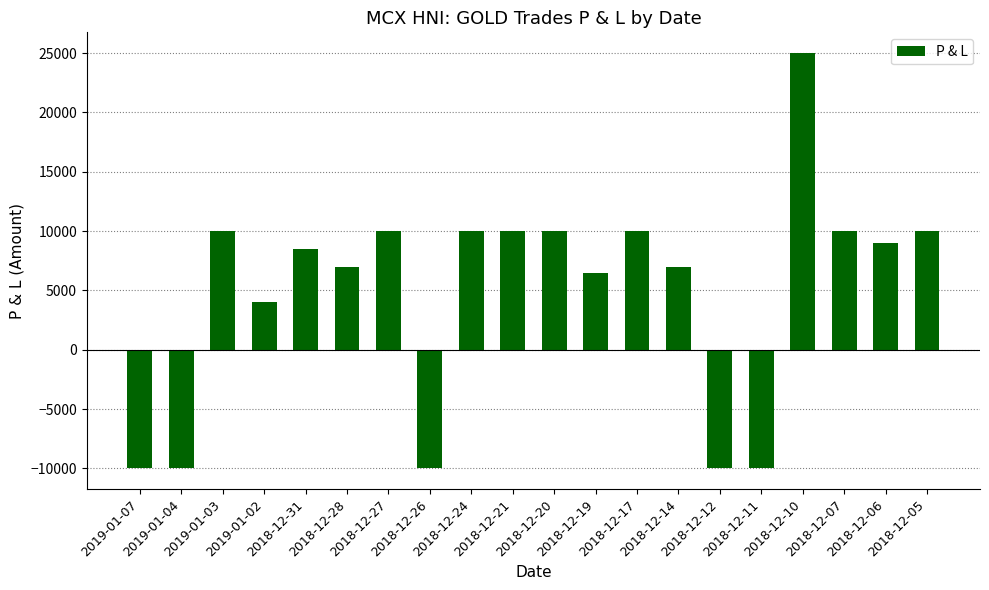

What is the average value?

4850